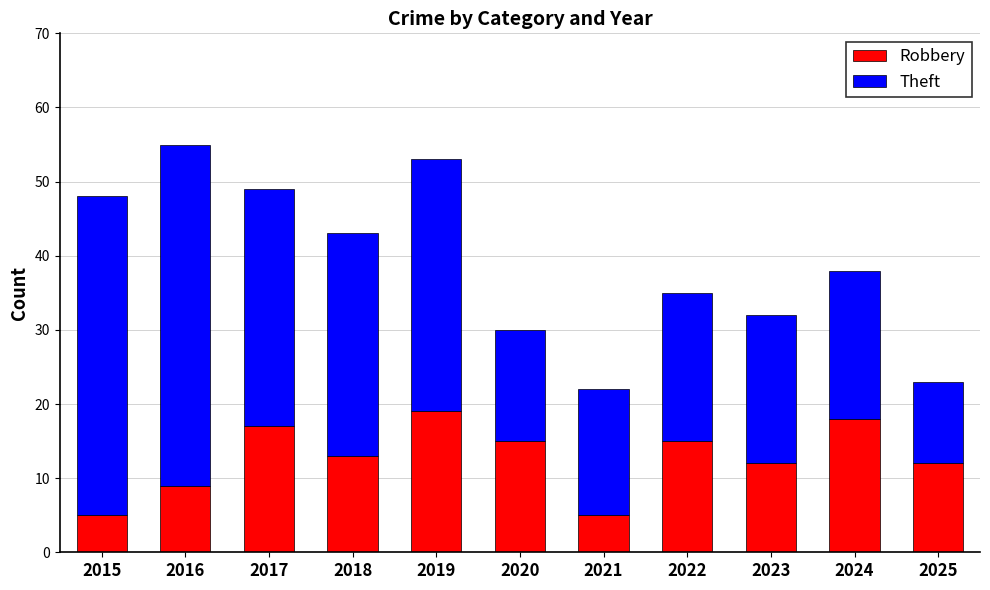

What is the difference between the second highest and second lowest values in the Robbery series?

13